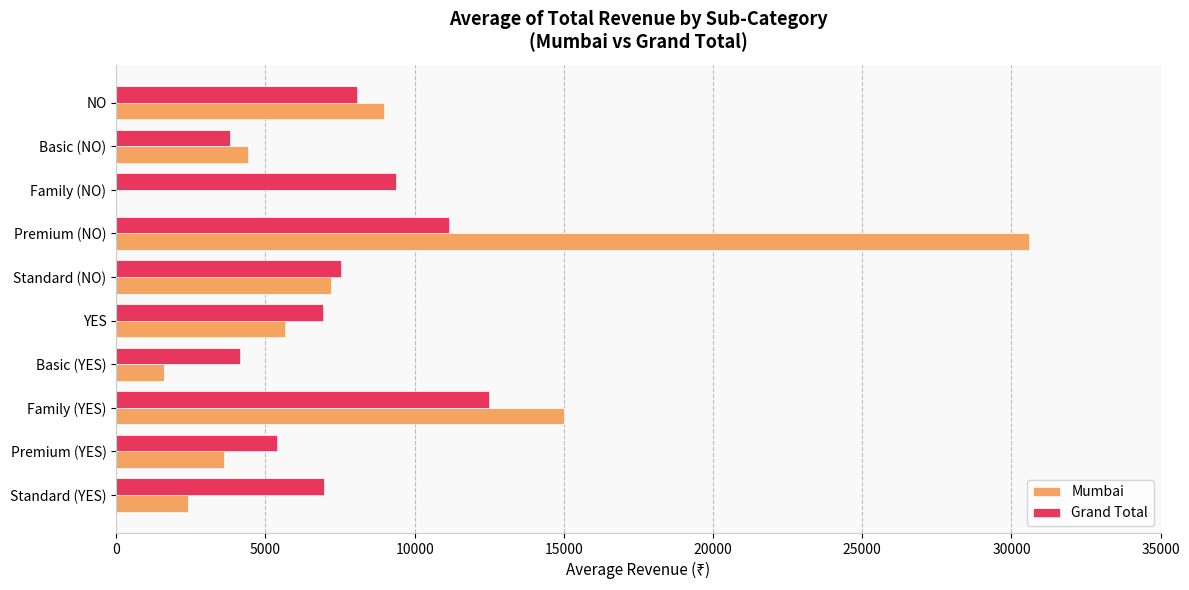

Between Family (YES) and Premium (YES), which series saw the biggest shift?

Mumbai